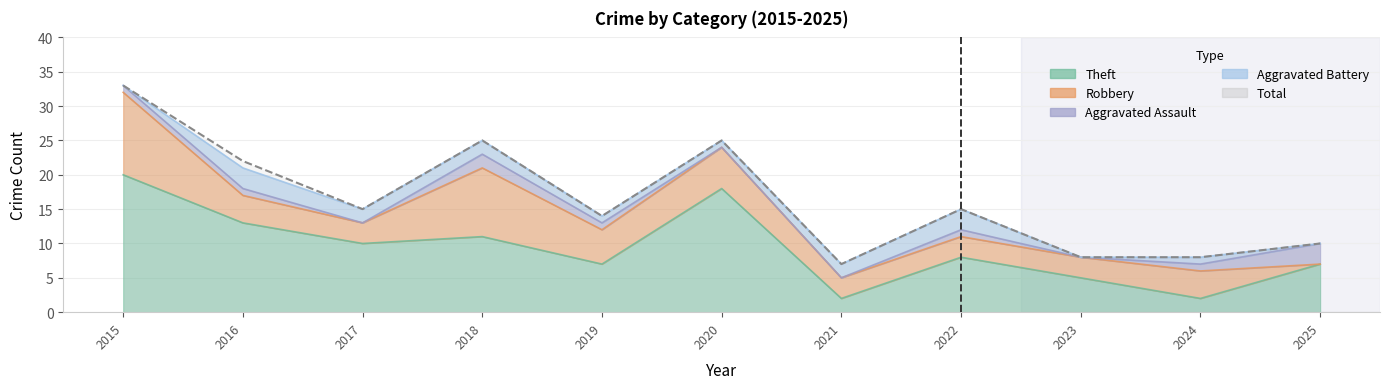

What is the sum of the Total values at 2015 and 2019?

47